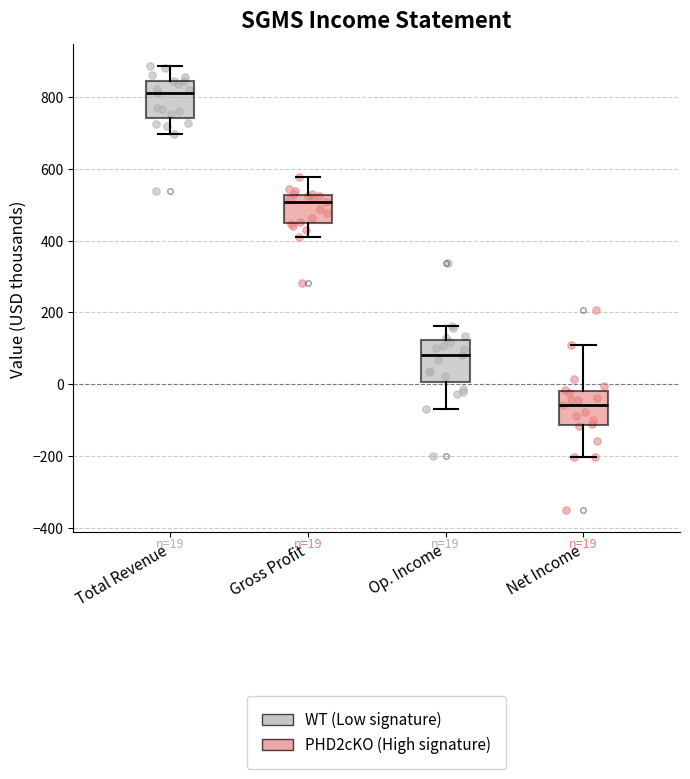

Which box has the highest median line?

Total Revenue